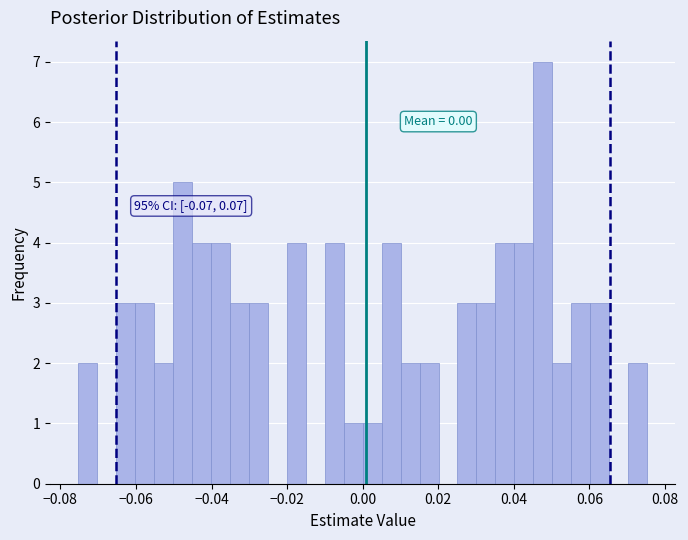

Around what value on the x-axis is the tallest bar? Give the approximate position of its centre, as read against the axis.

0.048